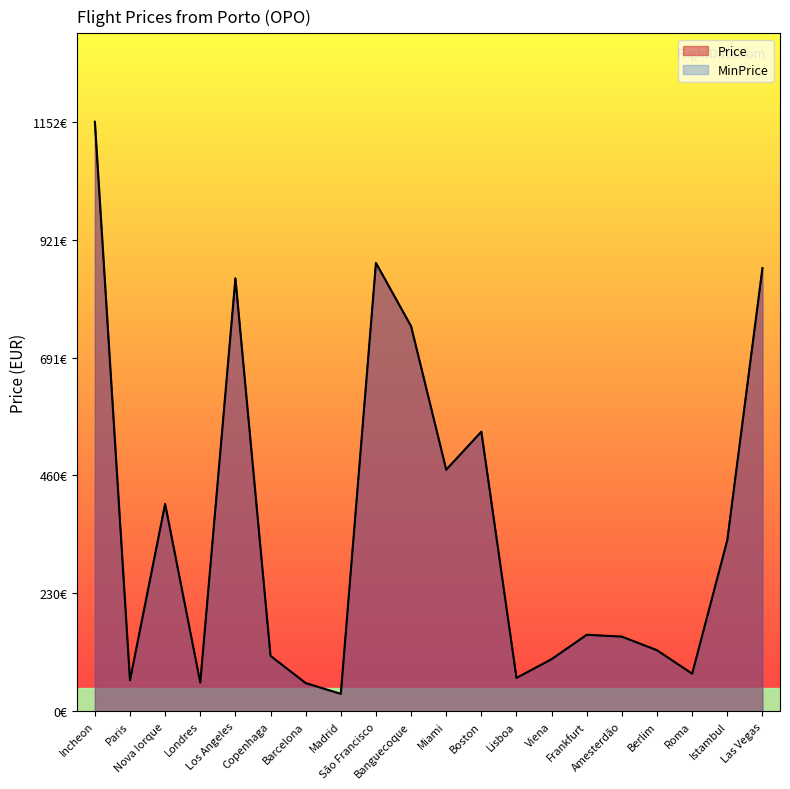

At which category does MinPrice reach its first local peak?

Nova Iorque